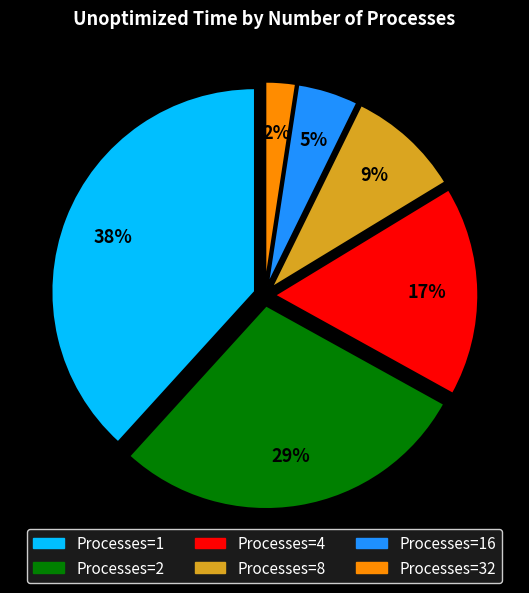

Count the number of slices in the pie.

6